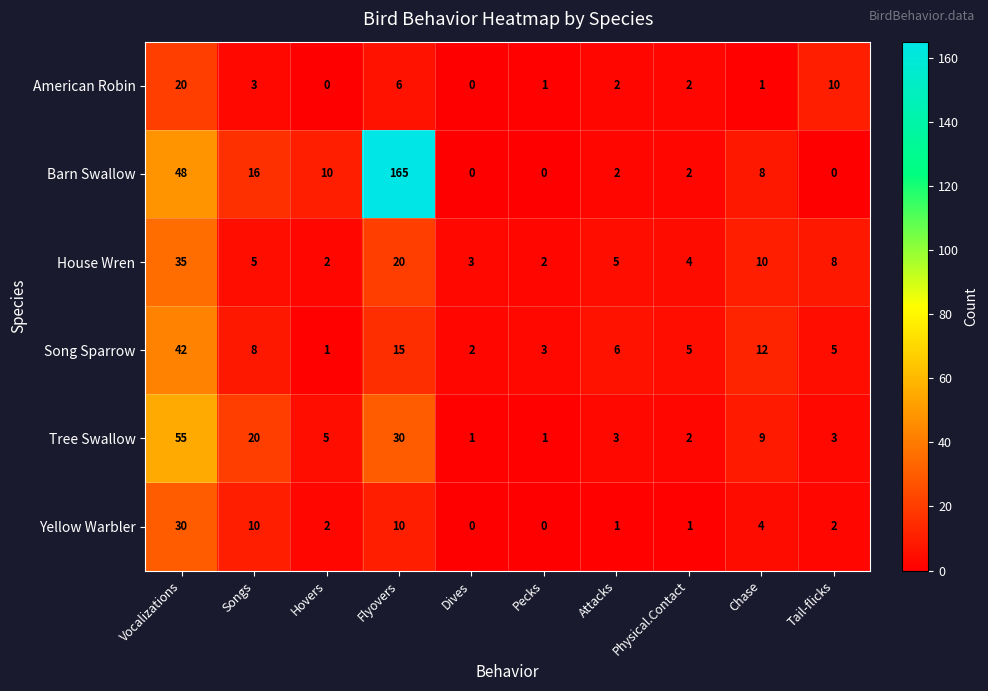

True or false: House Wren has a value of 3 at Physical.Contact.

False